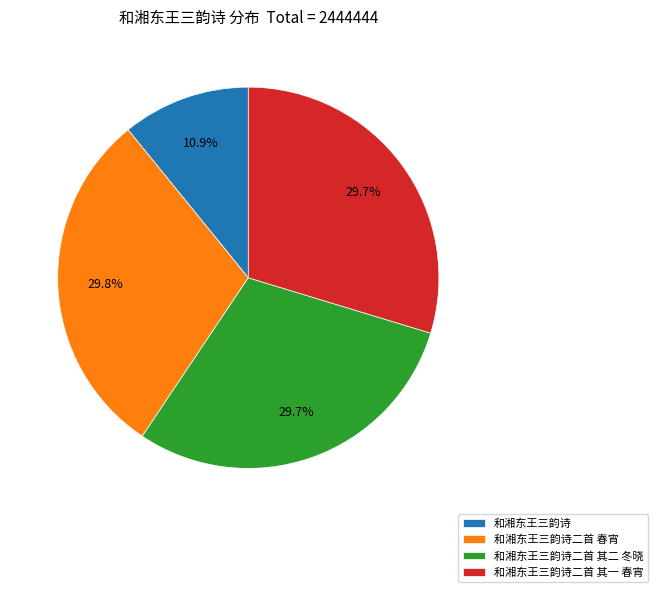

To the nearest percent, what portion does 和湘东王三韵诗二首 其一 春宵 represent?

30%